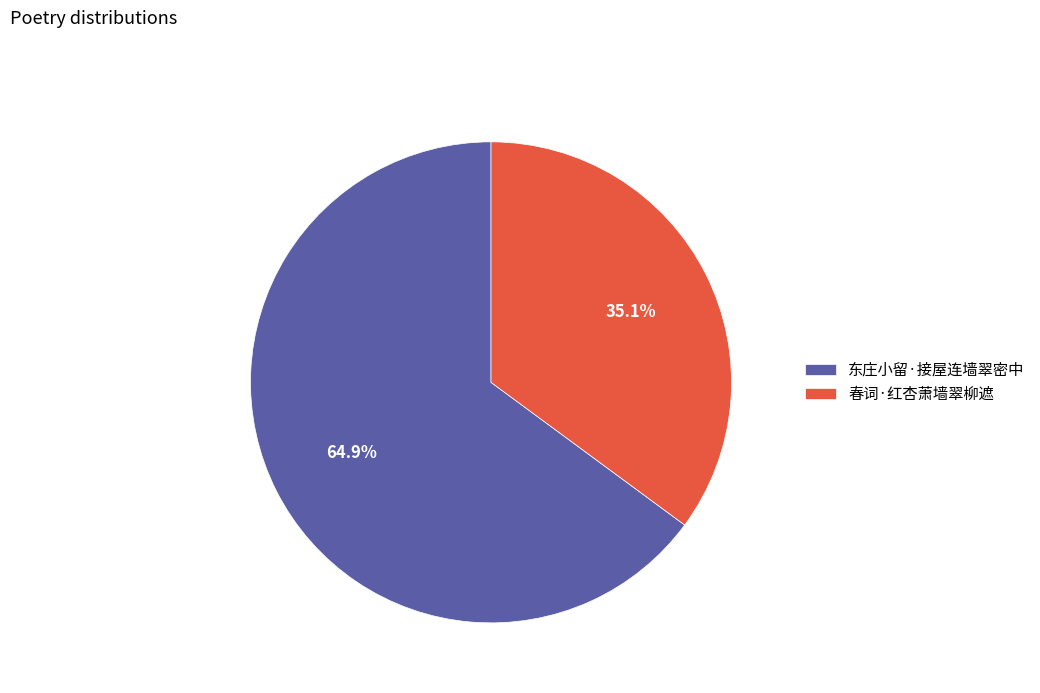

How many segments does this pie chart have?

2